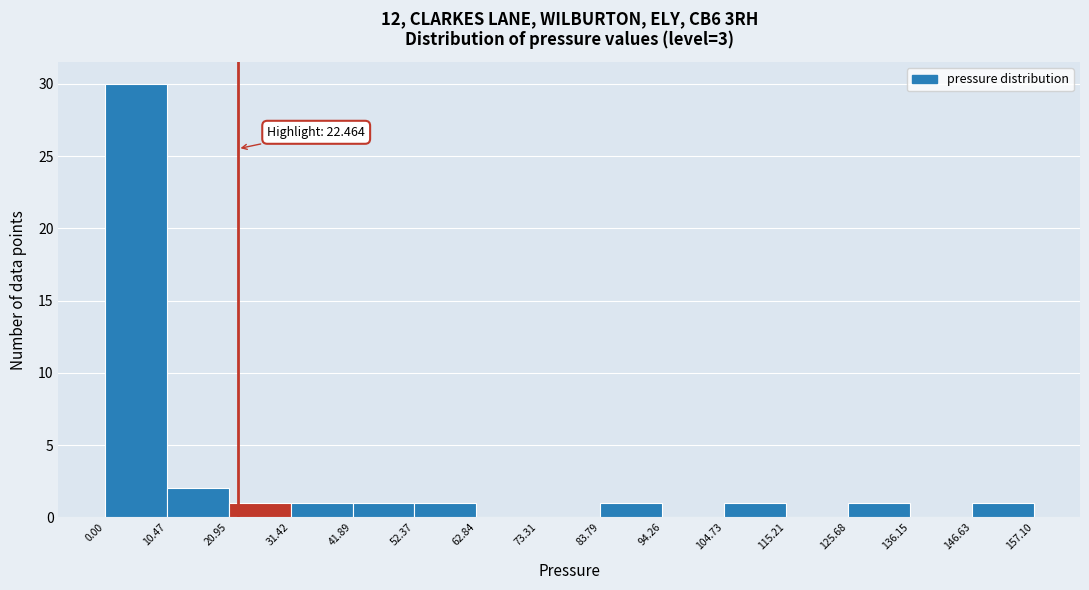

Over which range of the x-axis is the bar tallest?

0.00 to 10.47